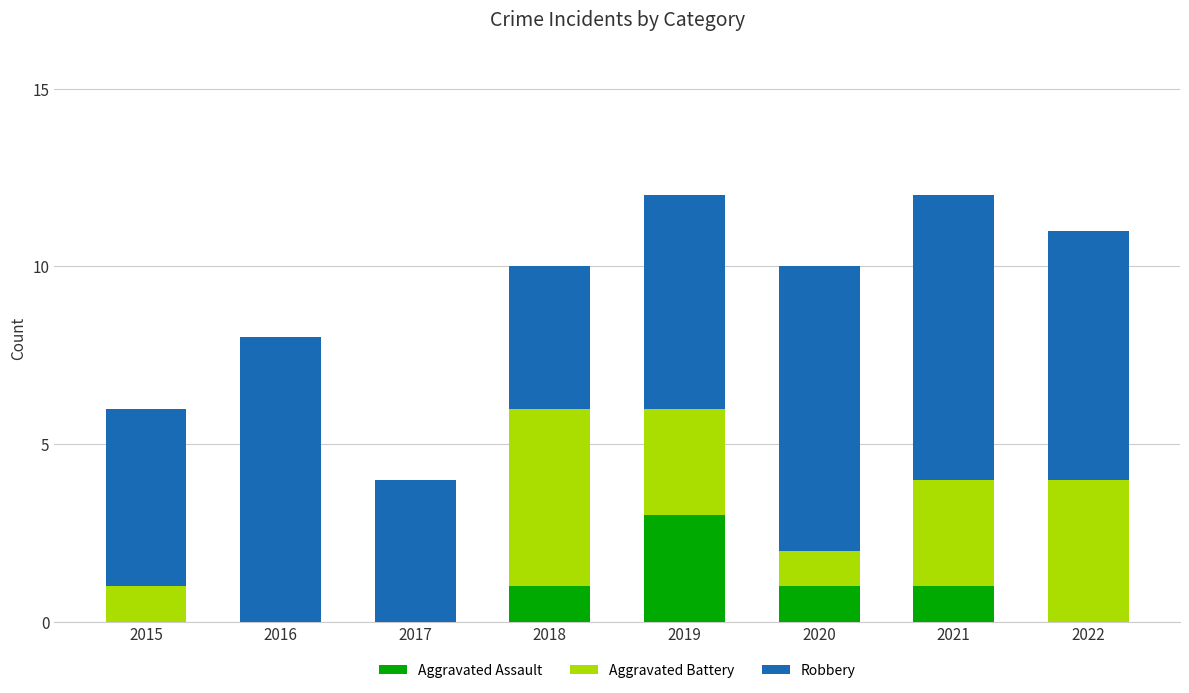

Are the bars grouped side by side (vs. stacked)?

No